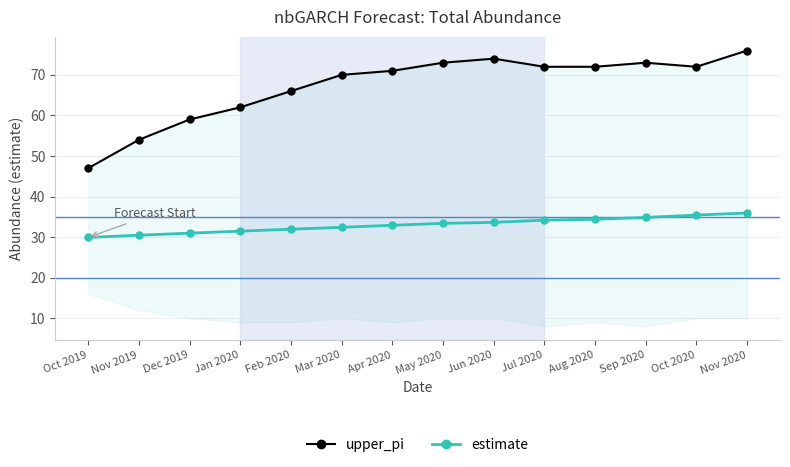

How many values in the estimate series are below 33?

7